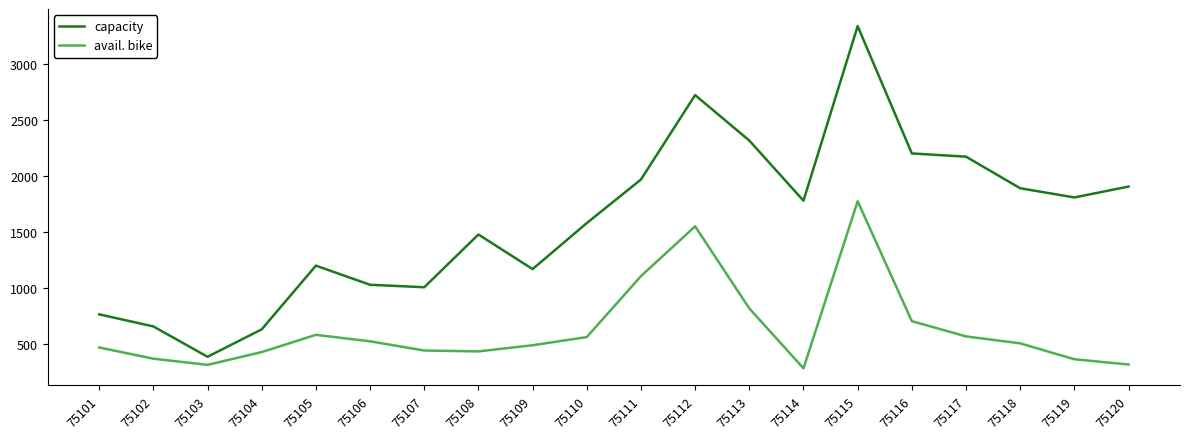

What are all the series names shown in the legend?

capacity, avail. bike